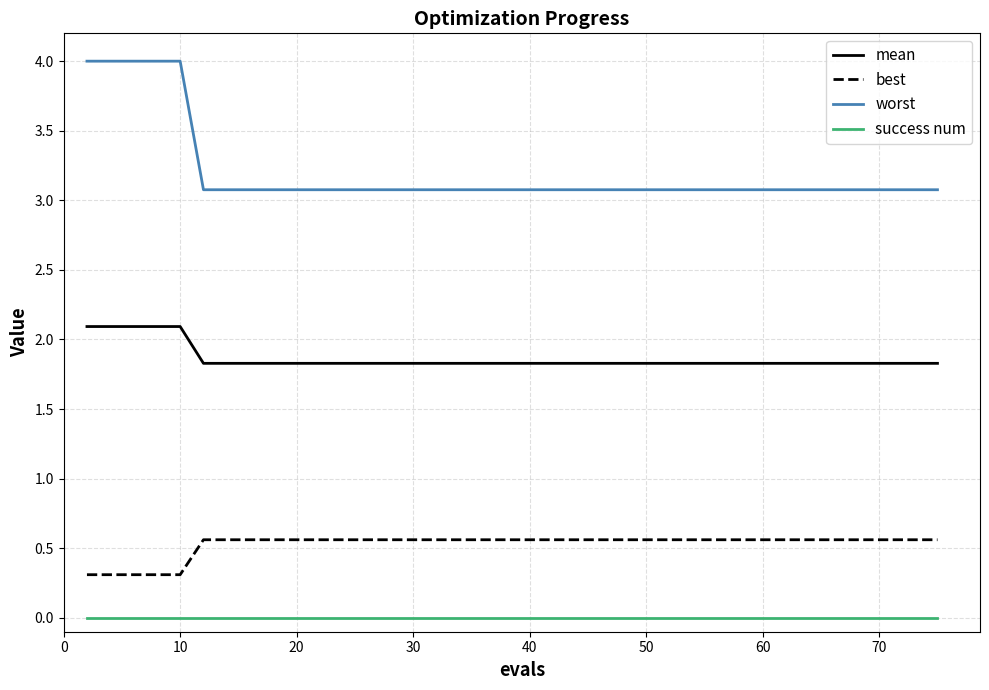

True or false: best and success num intersect in this chart.

False